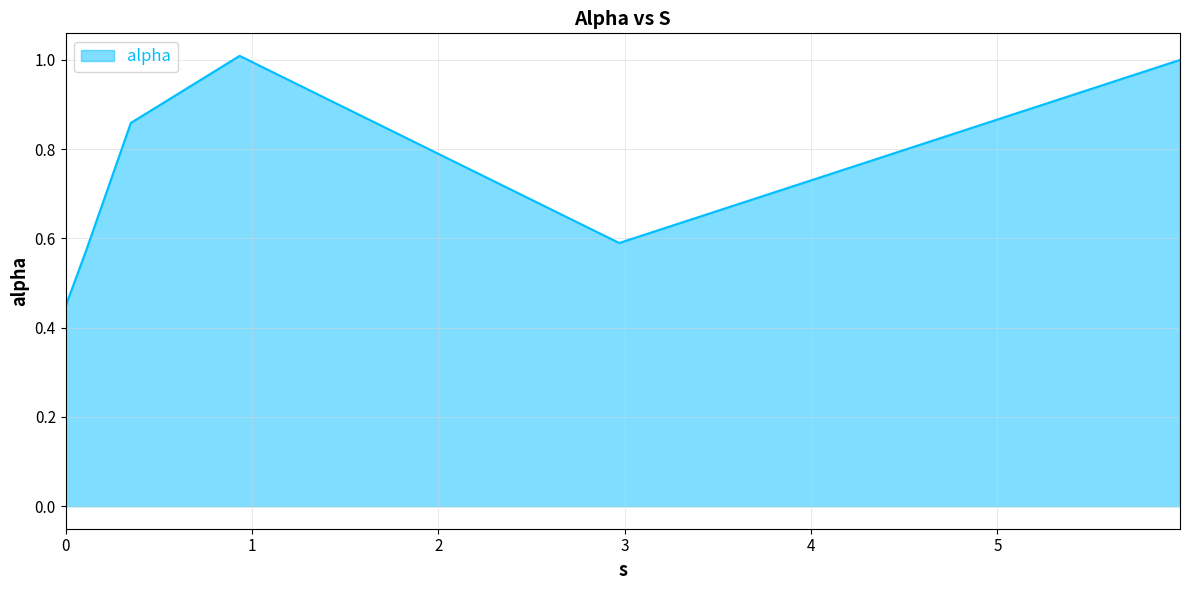

How many lines are shown in the chart?

1